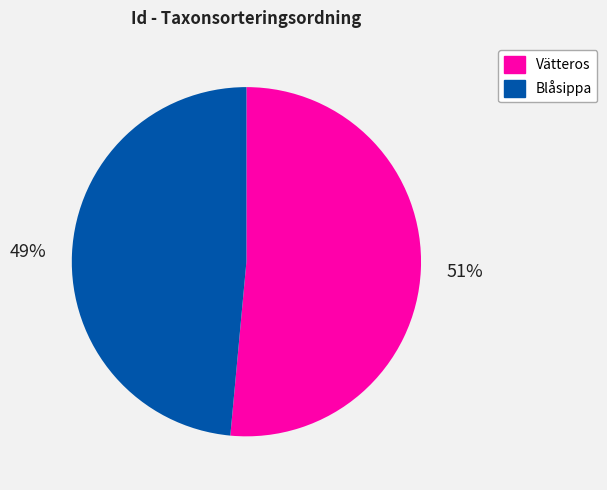

True or false: Vätteros accounts for 51% of the total.

True